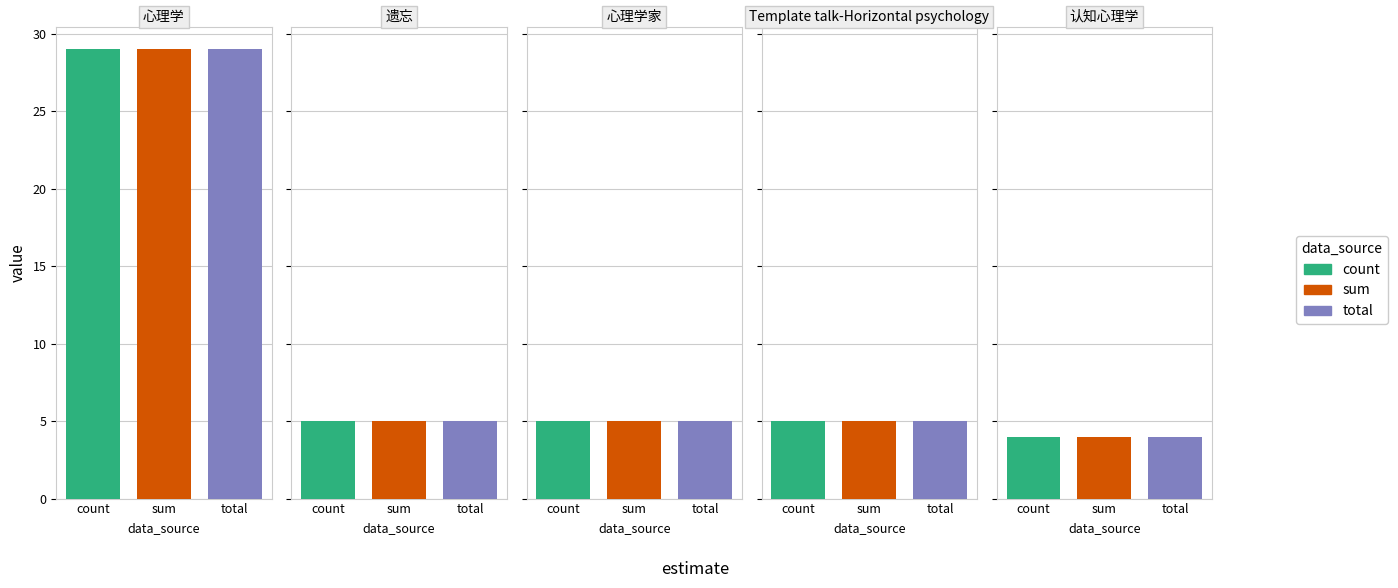

True or false: sum has a value of 2 at 艾宾浩斯.

False